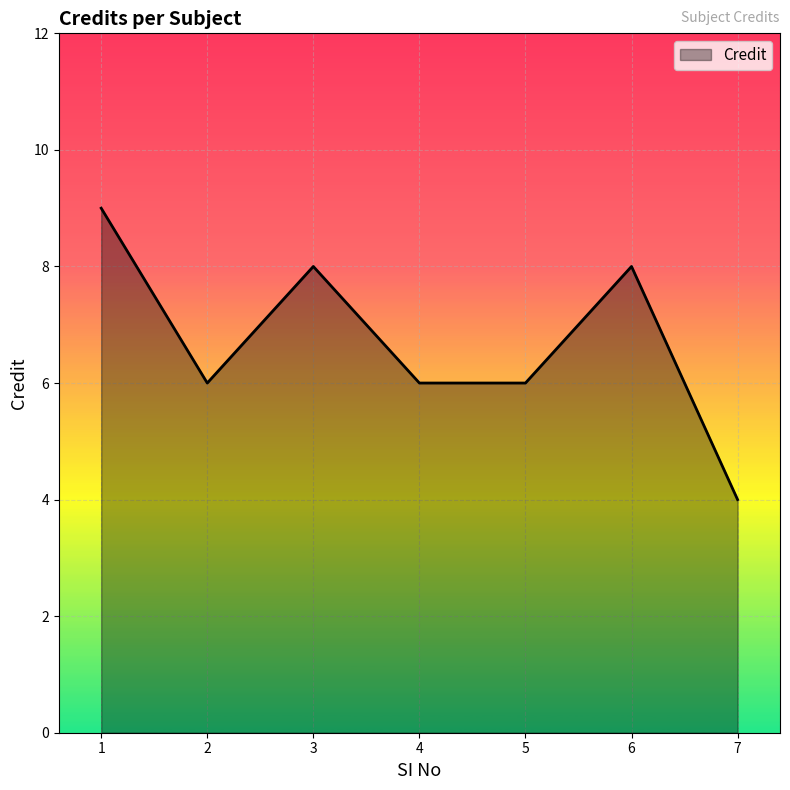

What is the sum of all values?

47